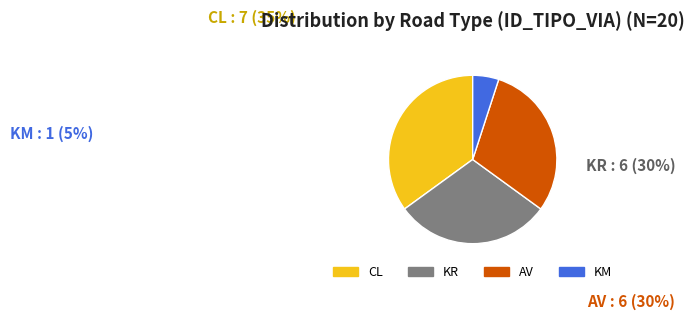

Is there any slice that represents more than half of the pie?

No